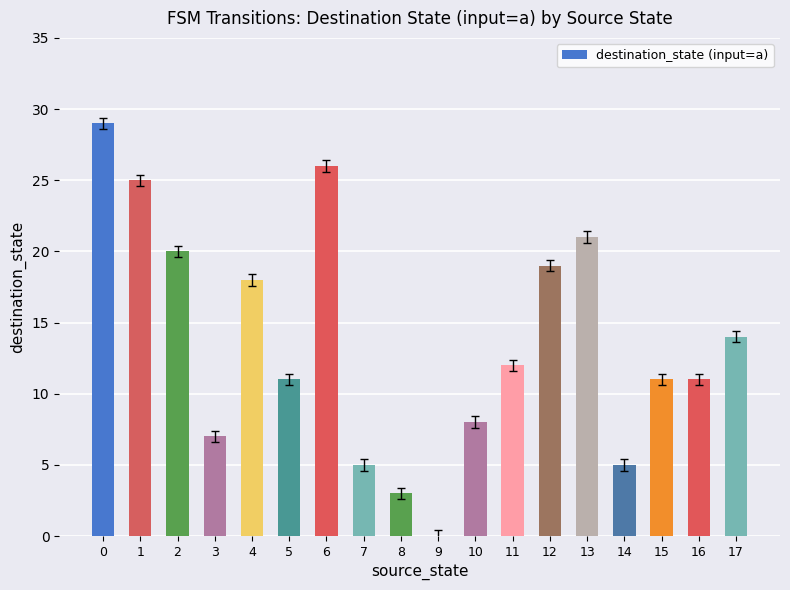

Is it true that the value at 7 is 5?

True